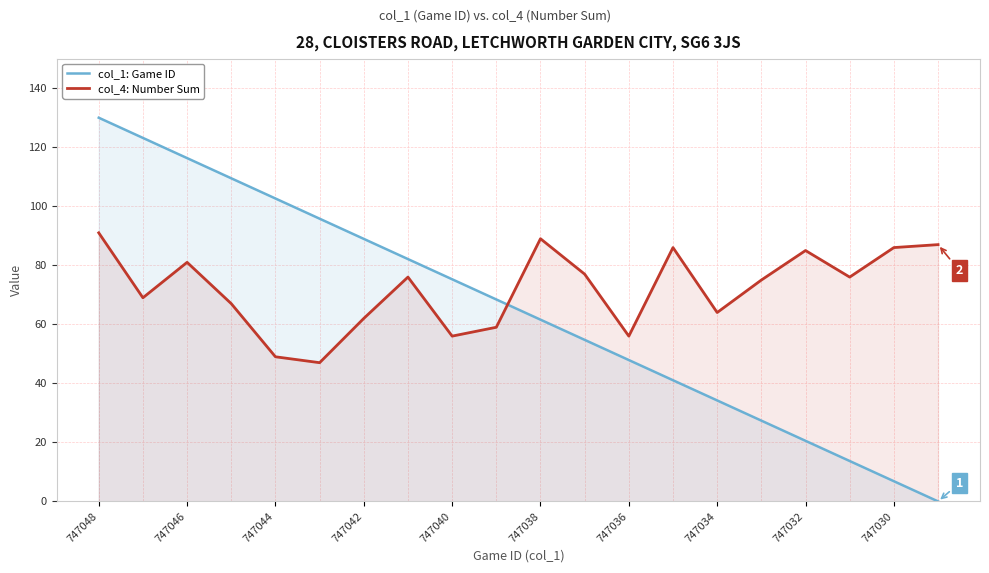

True or false: col_4: Number Sum and col_1: Game ID cross at least once.

True